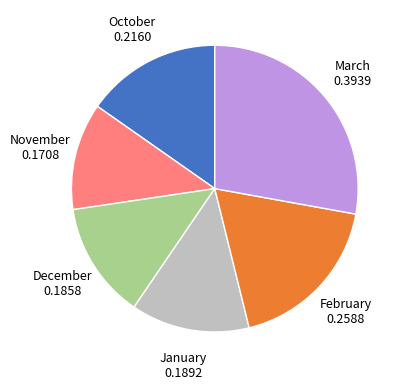

How many slices are in this pie chart?

6